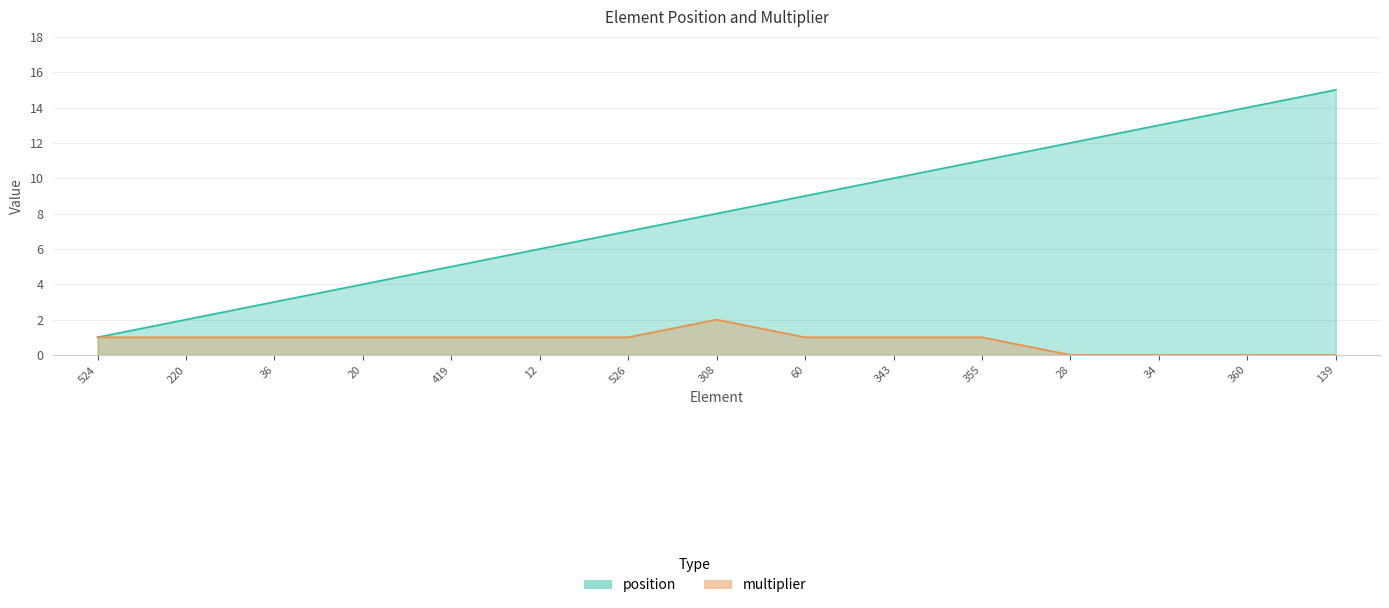

The value of position at 60 is 16. True or false?

False